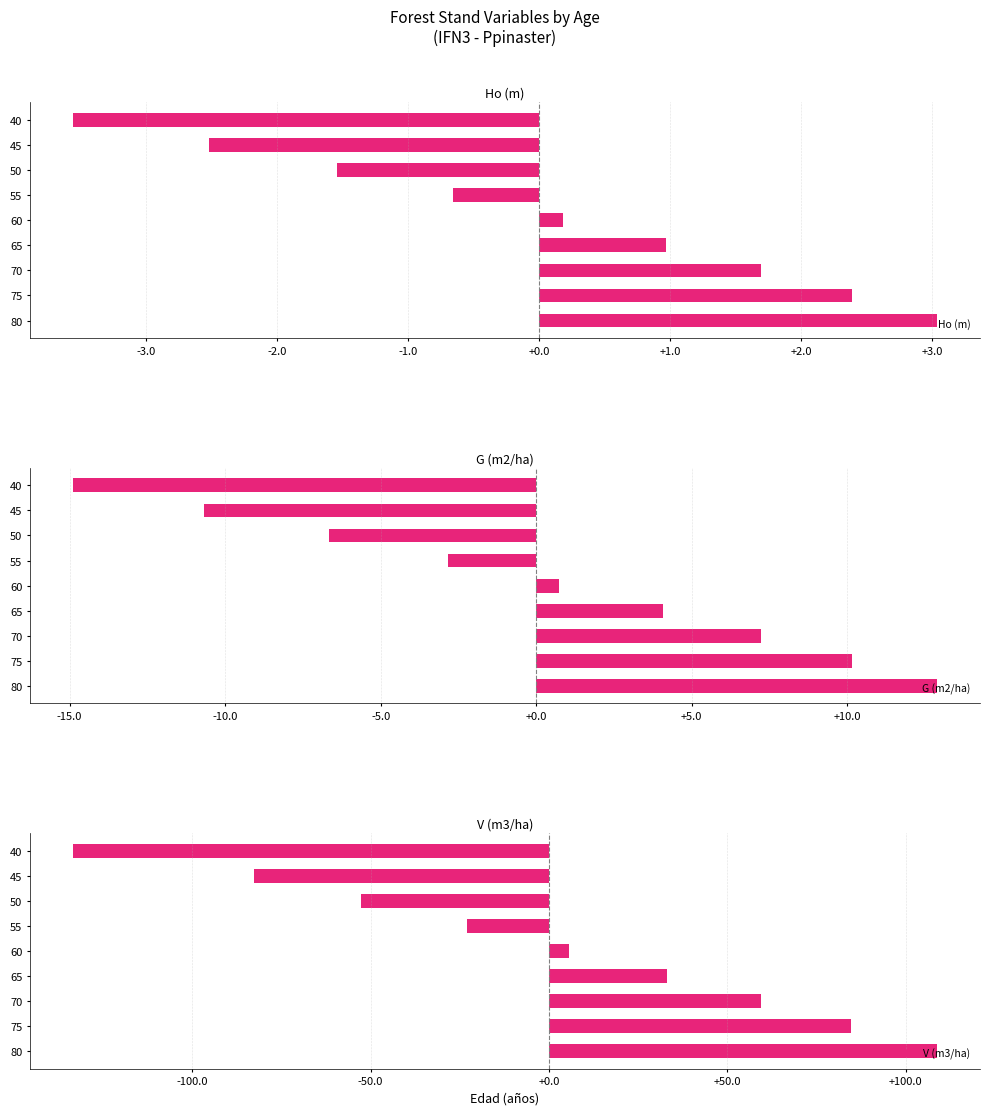

How many bars are there in total?

27